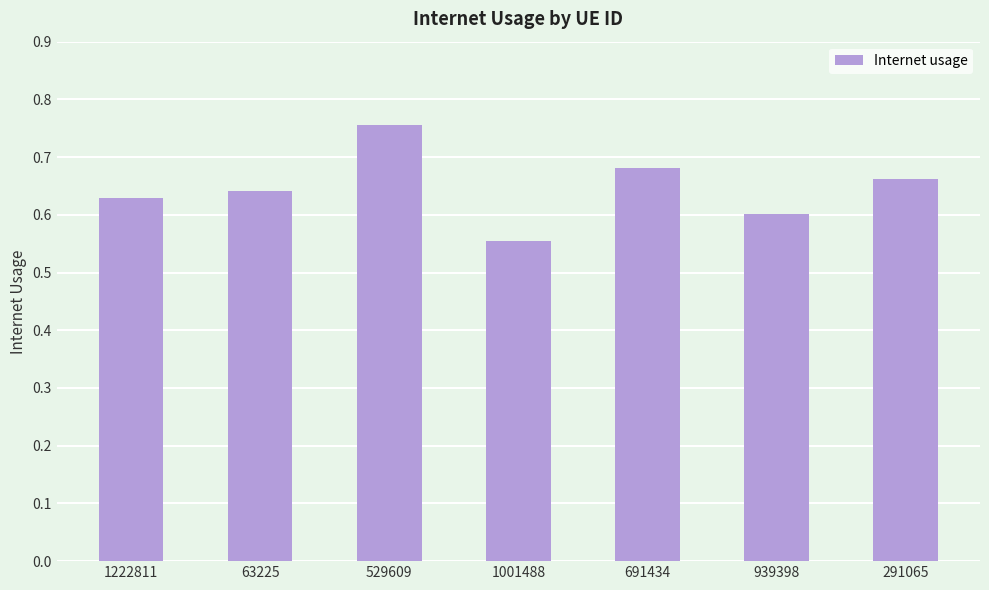

Count the number of categories in the chart.

7